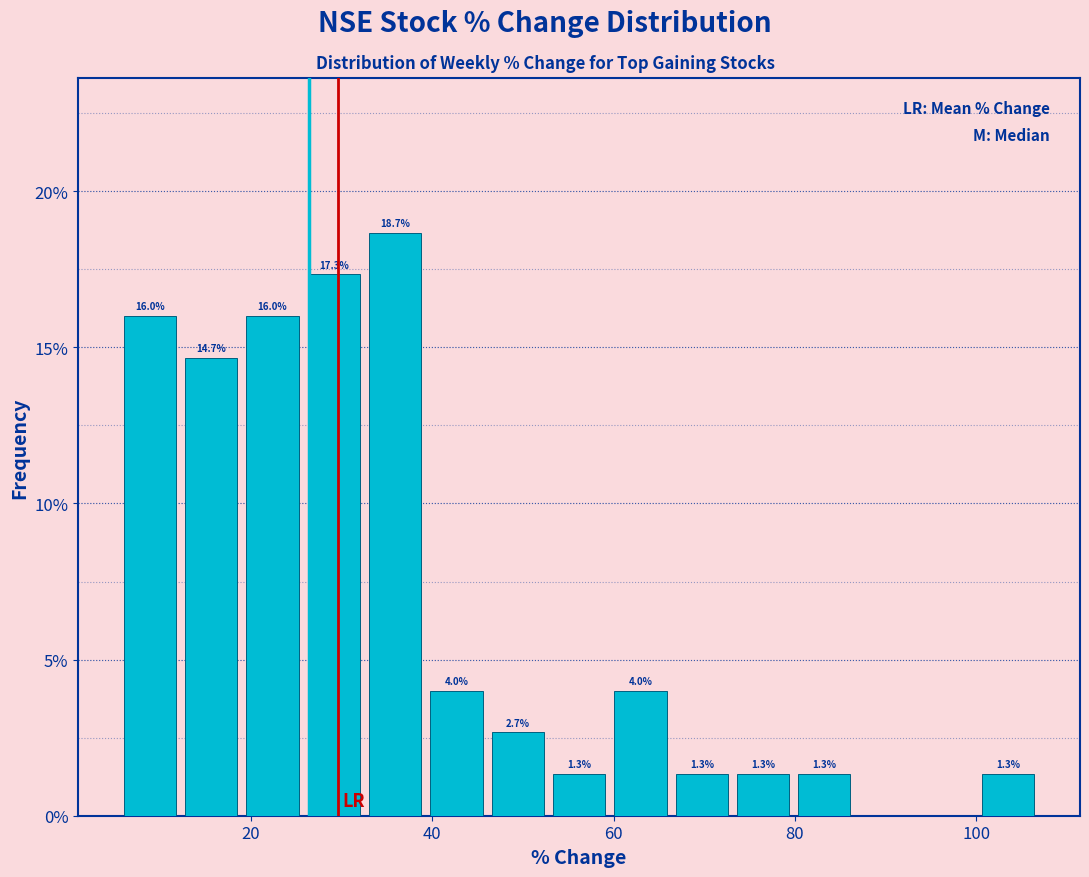

Around what value on the x-axis is the tallest bar? Give the approximate position of its centre, as read against the axis.

36